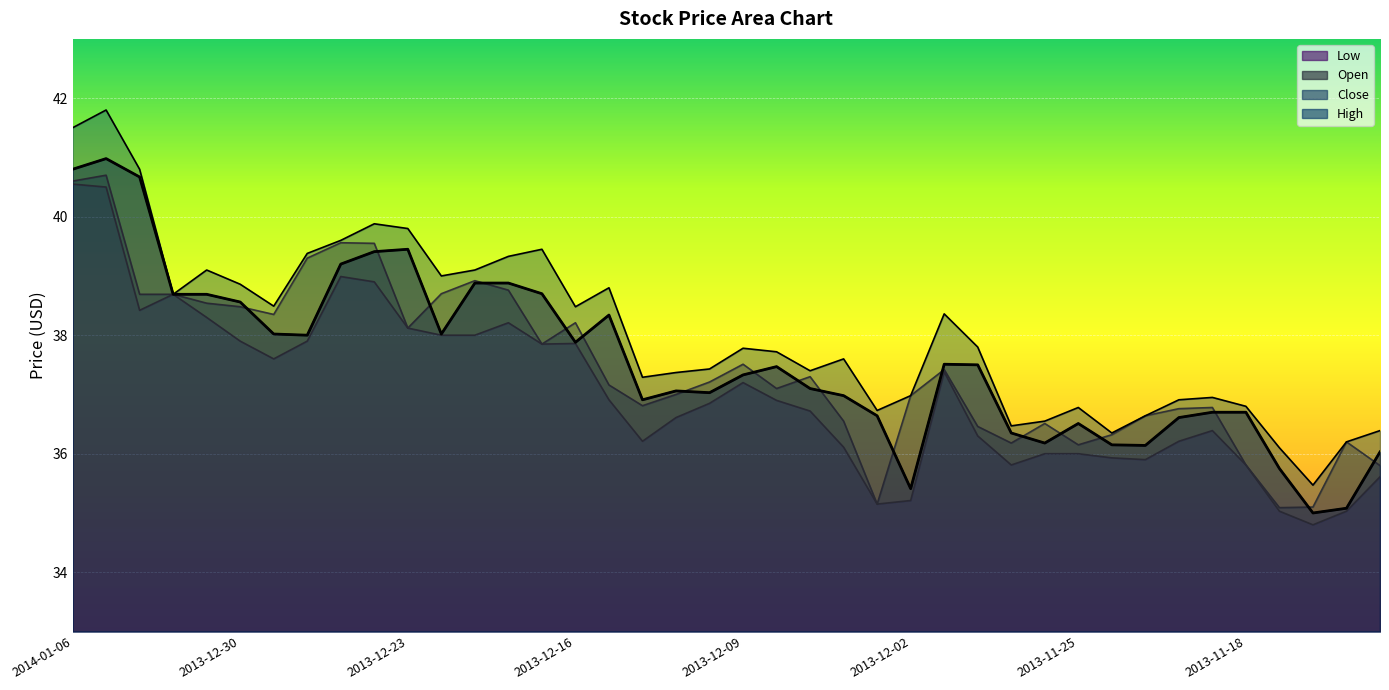

How many lines are shown in the chart?

4